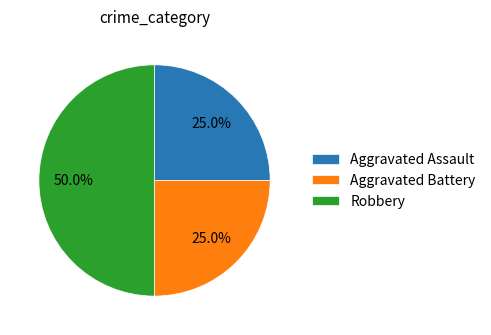

Which slice is the largest?

Robbery